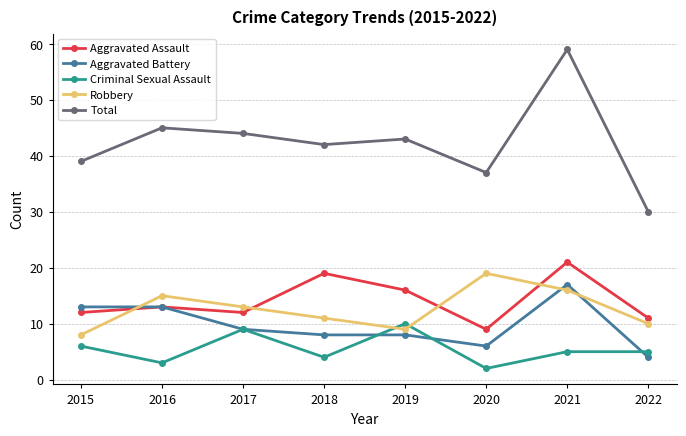

Which series changed the most between 2017 and 2022?

Total